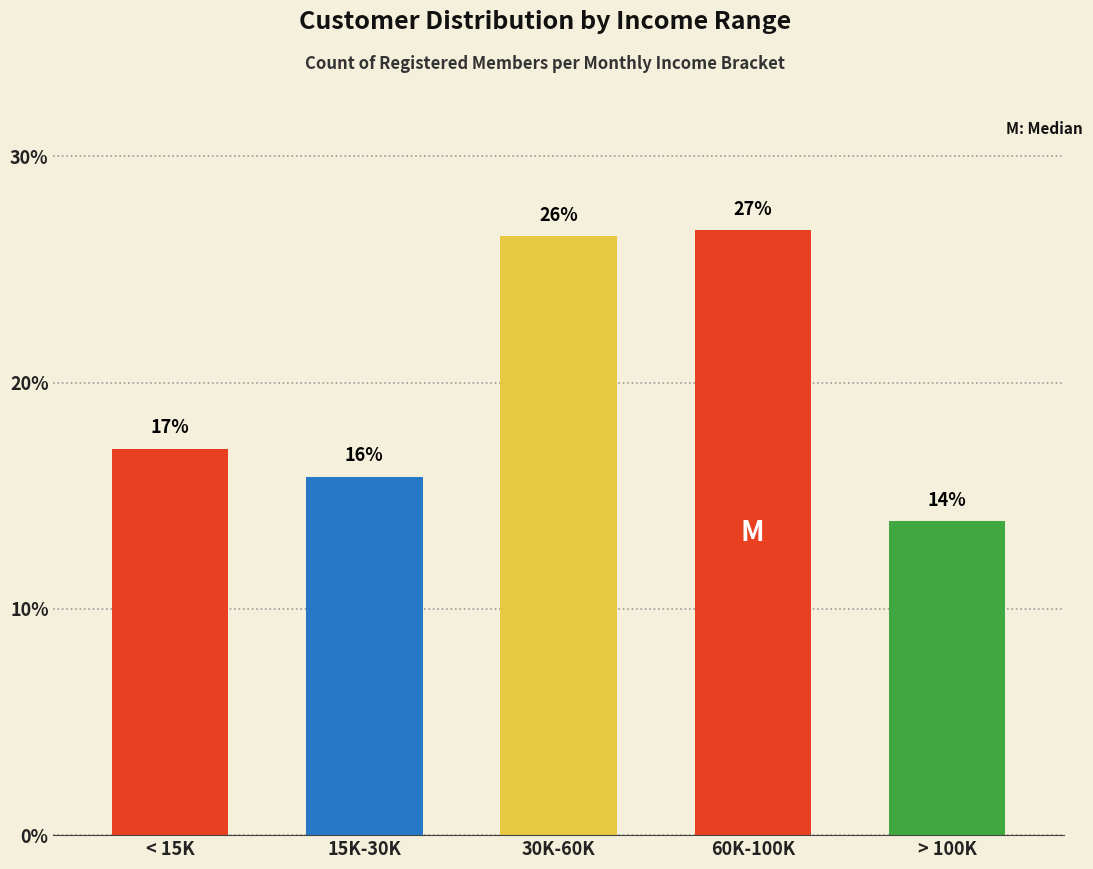

Are the bars horizontal?

No